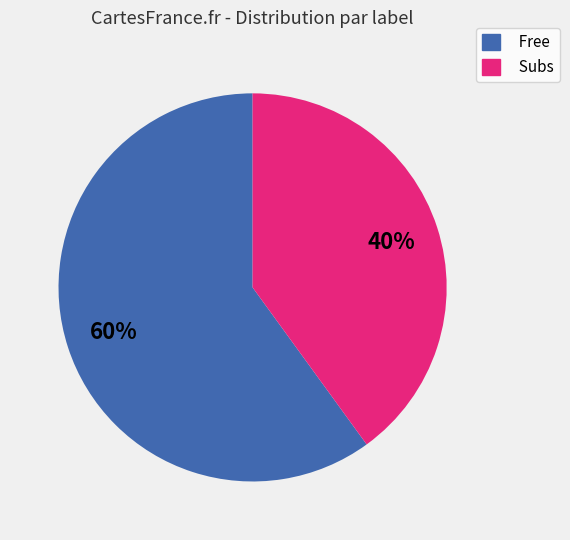

True or false: Subs accounts for 25% of the total.

False